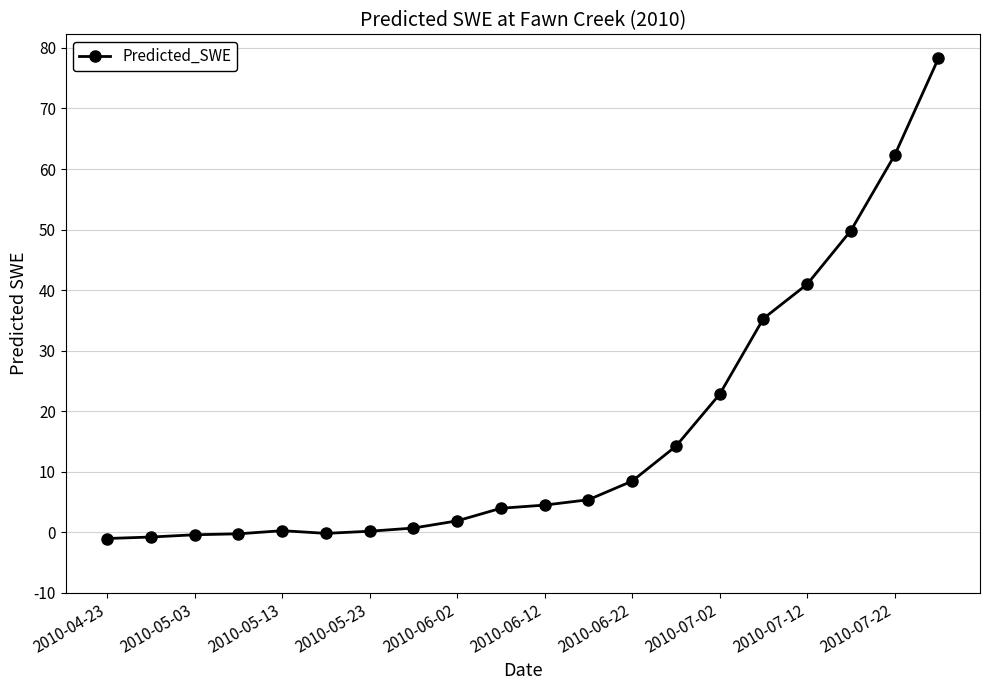

What is the difference between the second highest and minimum values?

63.3